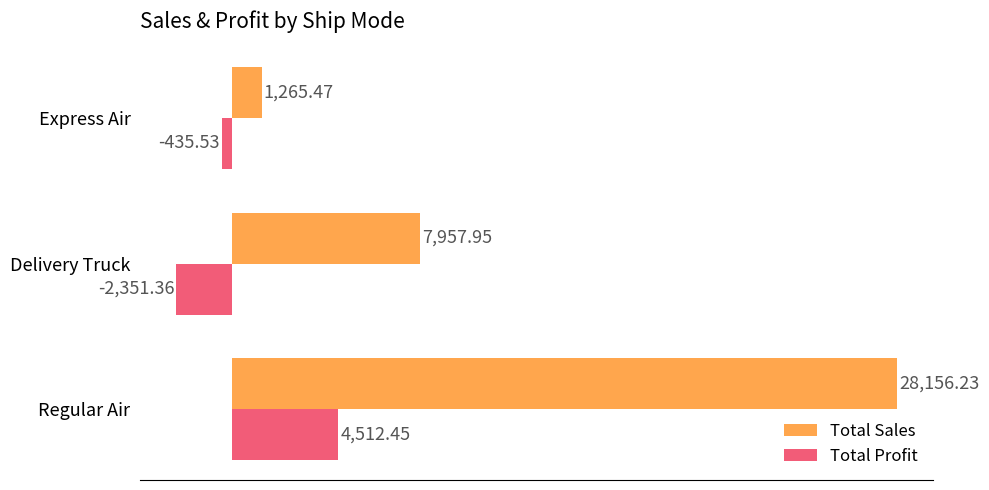

Which series has the largest total across all categories?

Total Sales